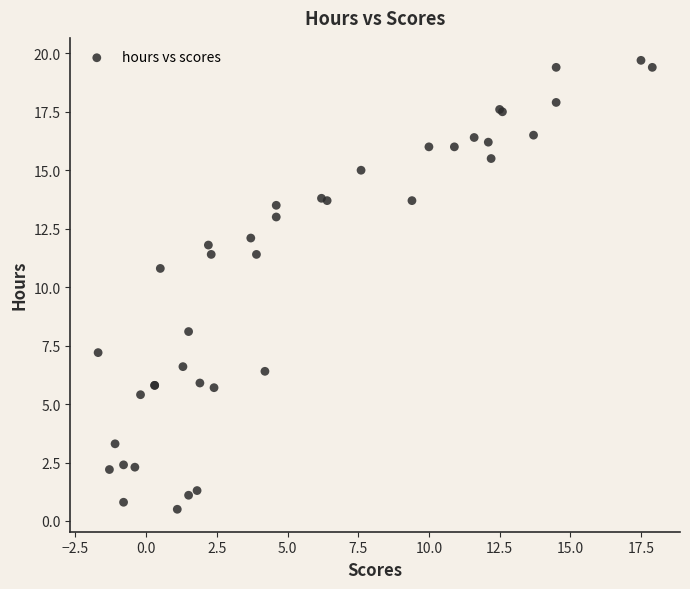

What Y value in the scatter plot is closest to 10?

10.8